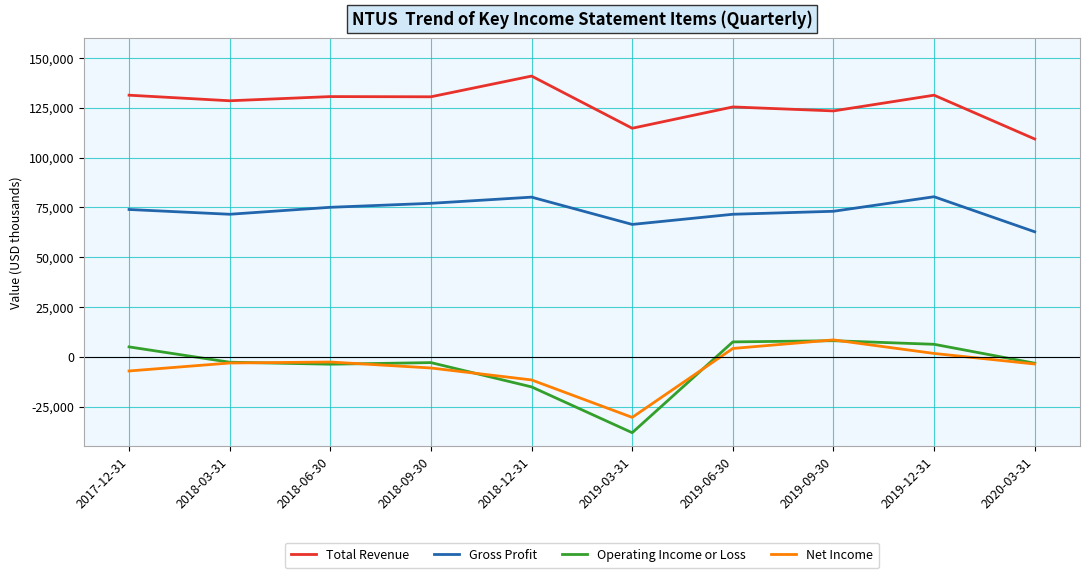

Which series changed the most between 2017-12-31 and 2019-06-30?

Net Income